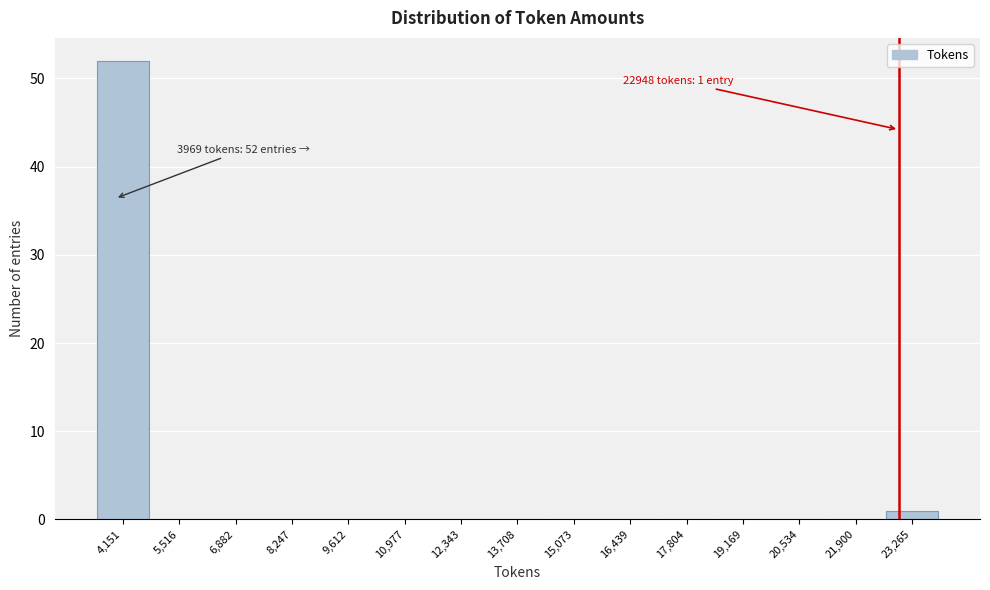

Which range on the x-axis has the tallest bar?

3400 to 4800